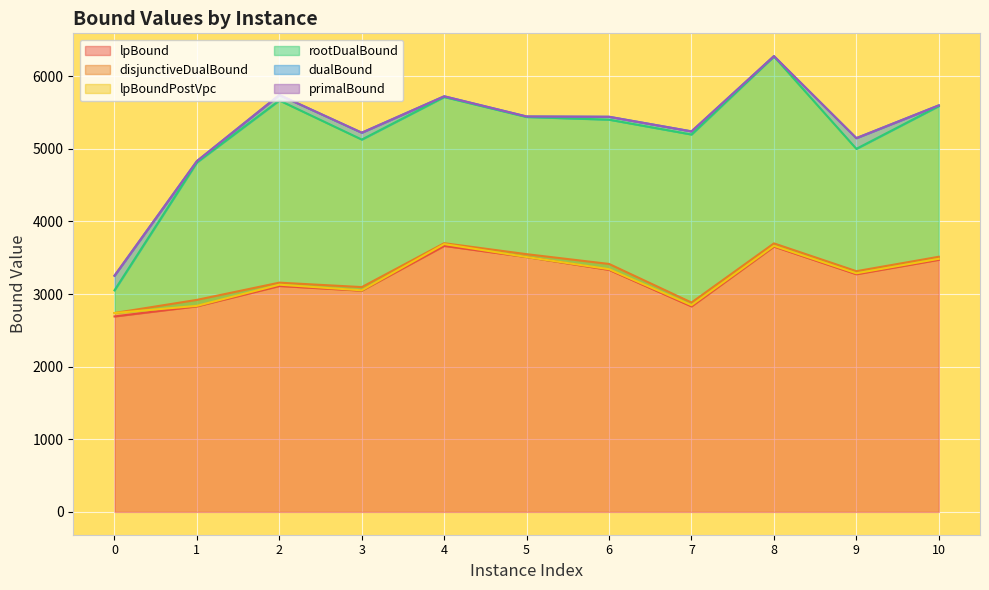

How many lines are shown in the chart?

6